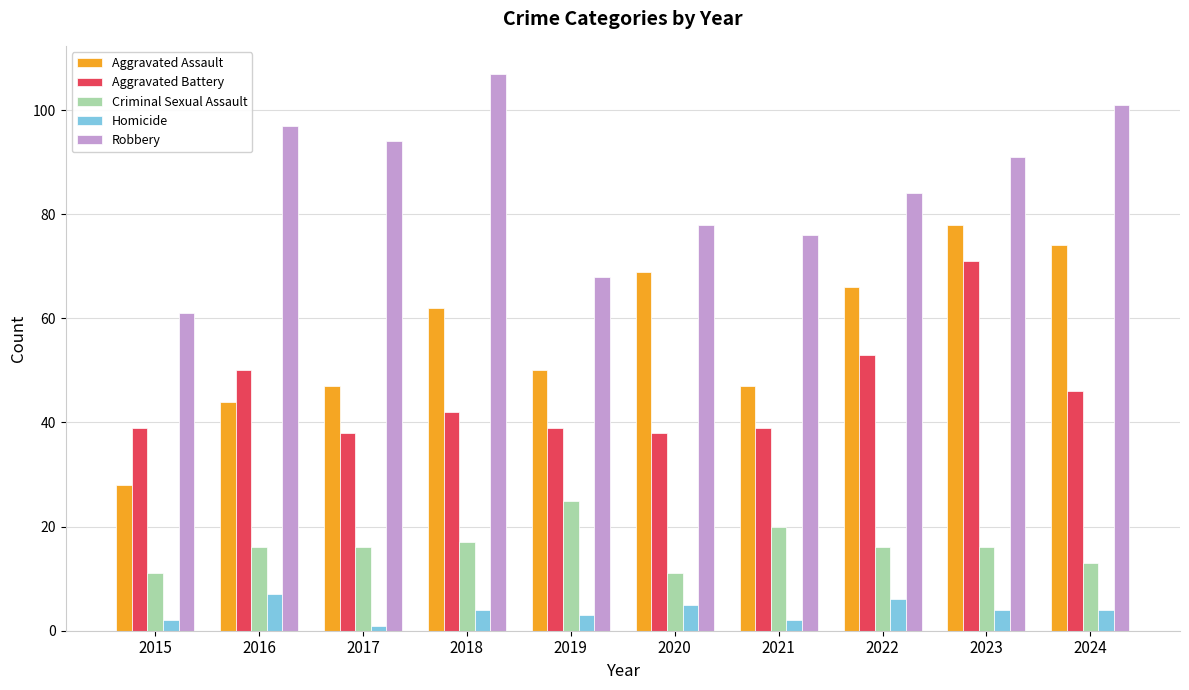

What is the lowest value of the Robbery series?

61